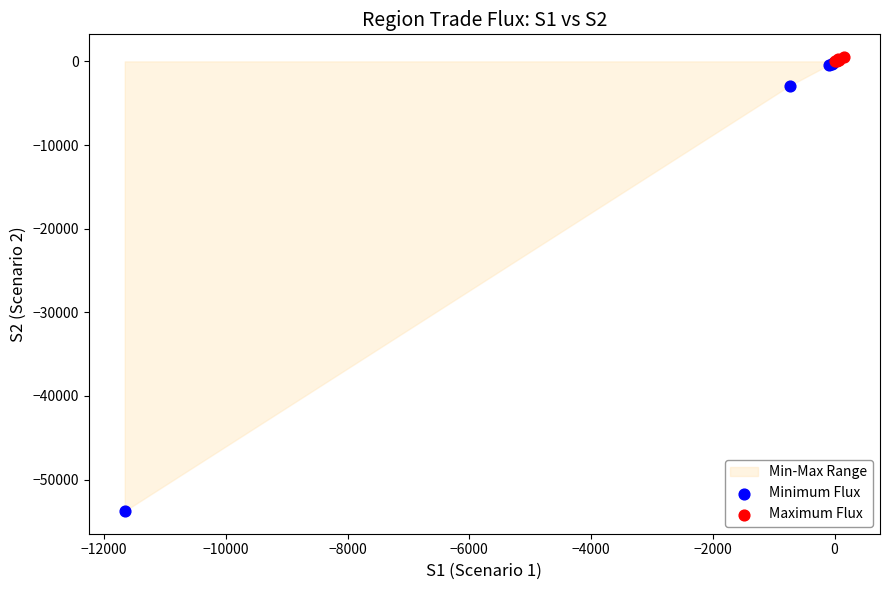

Which series reaches the minimum Y coordinate?

Minimum Flux